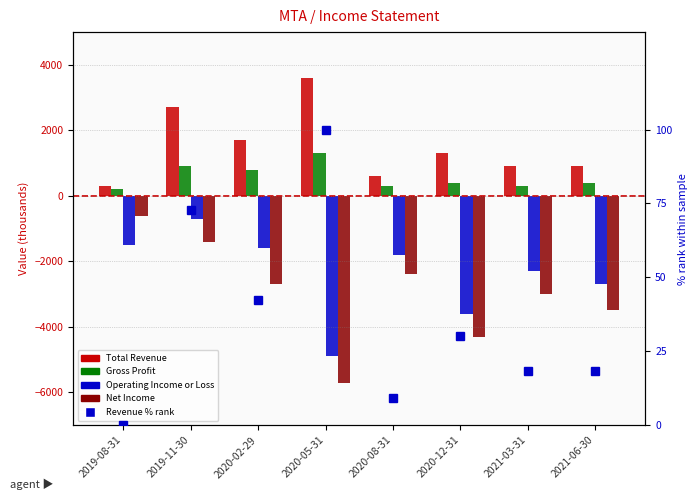

What is the greatest value displayed?

3600.0